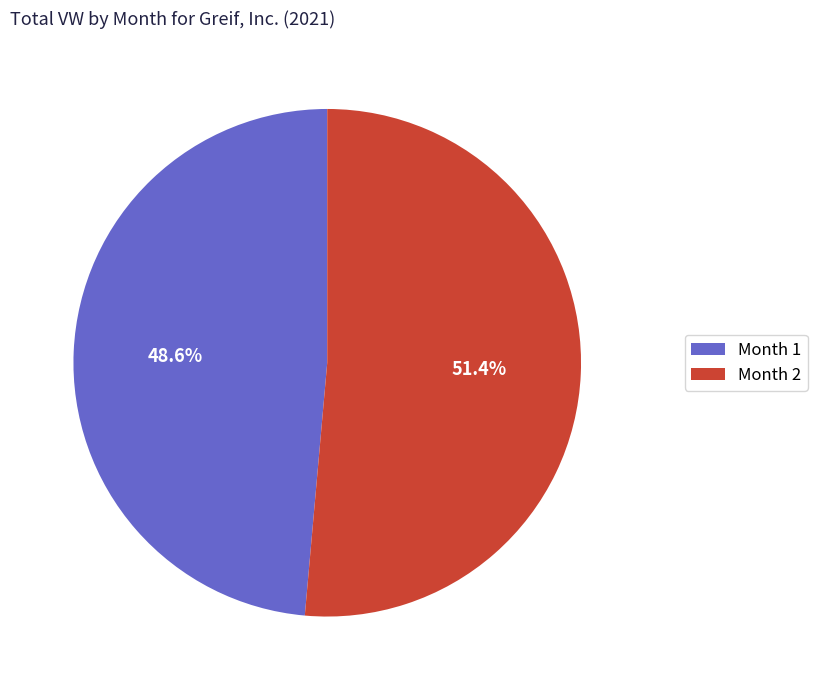

Combined, do Month 1 and Month 2 account for over 50%?

Yes